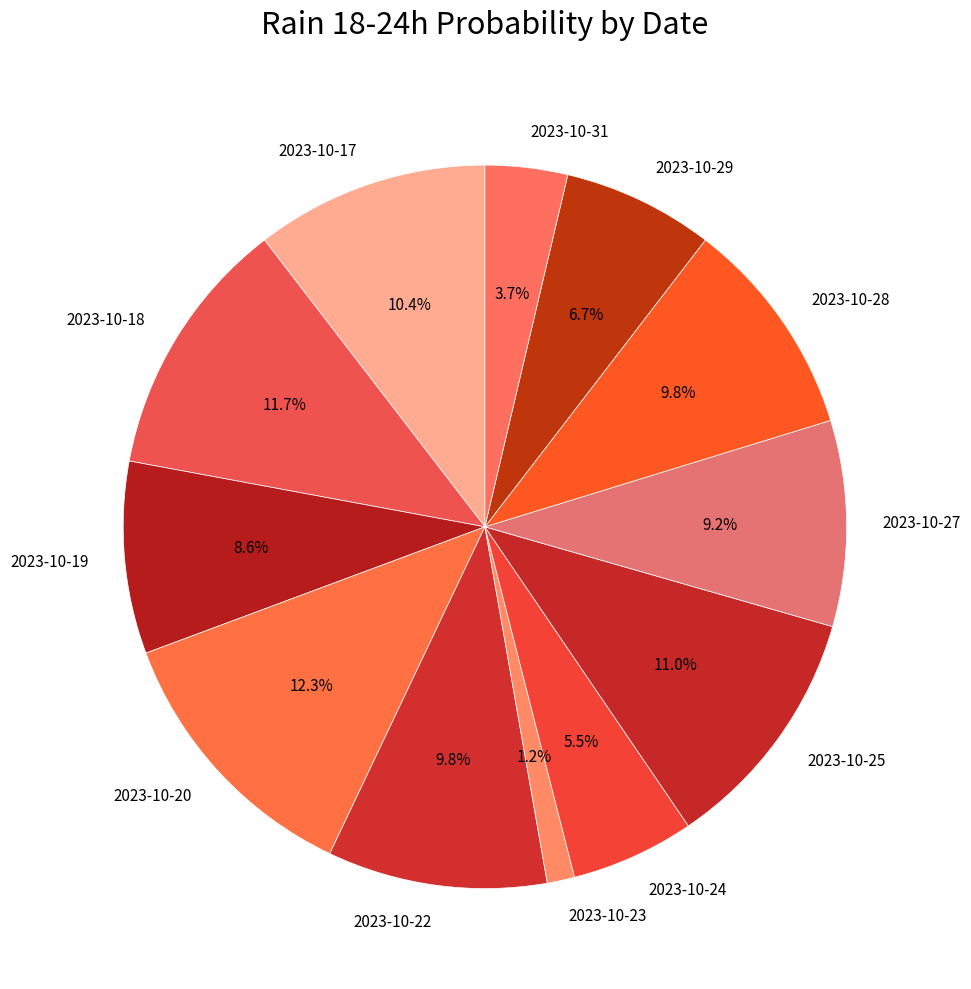

Combined, what portion of the pie is 2023-10-23 and 2023-10-22?

11.0%